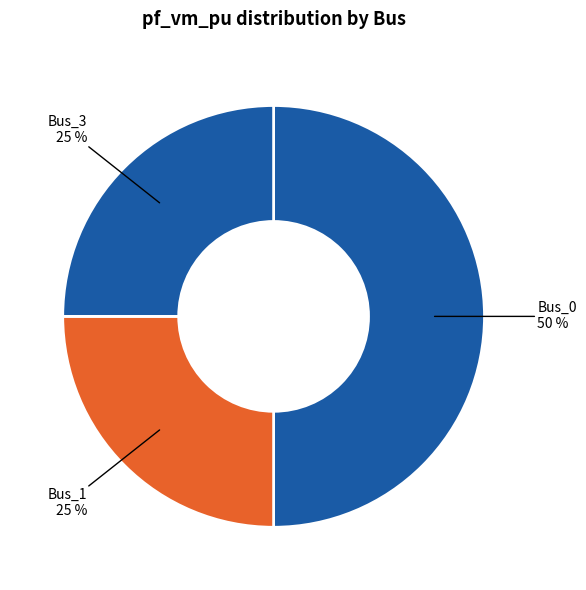

How many slices are in this pie chart?

3